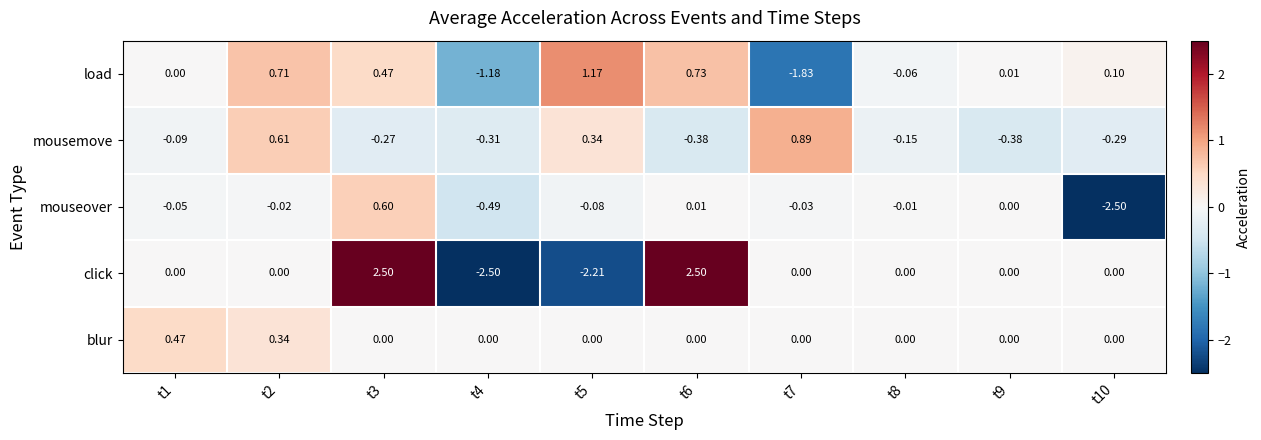

Which series has the widest spread of values?

click